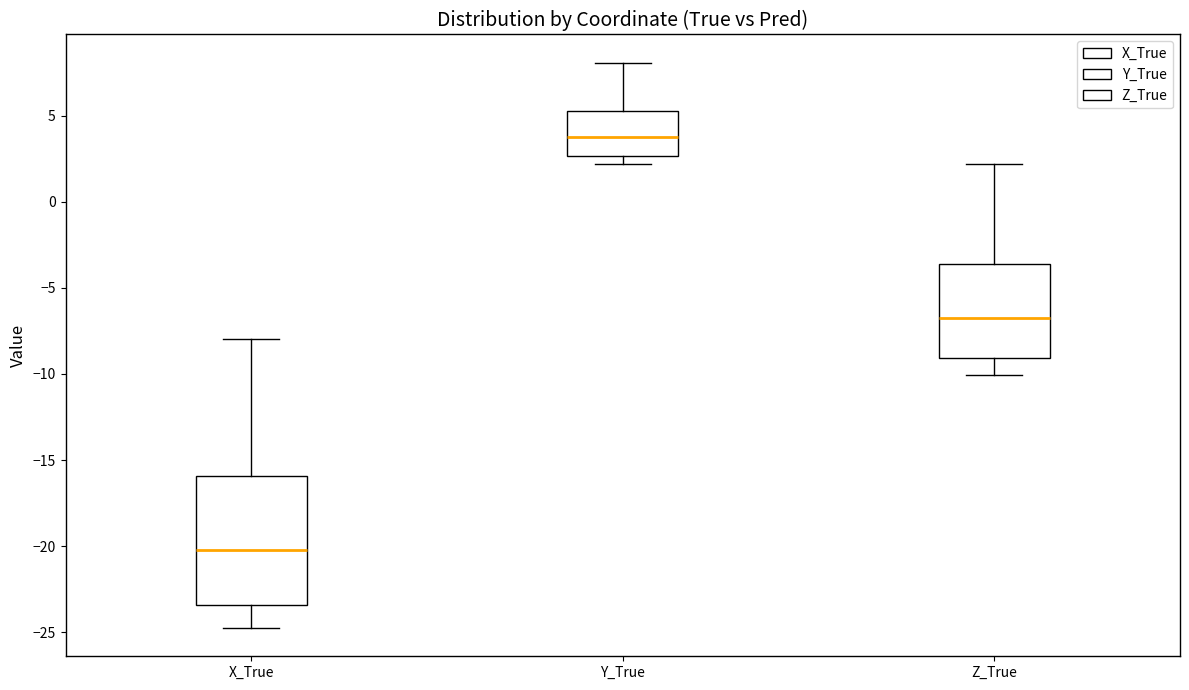

Which box's median line is the lowest?

X_True